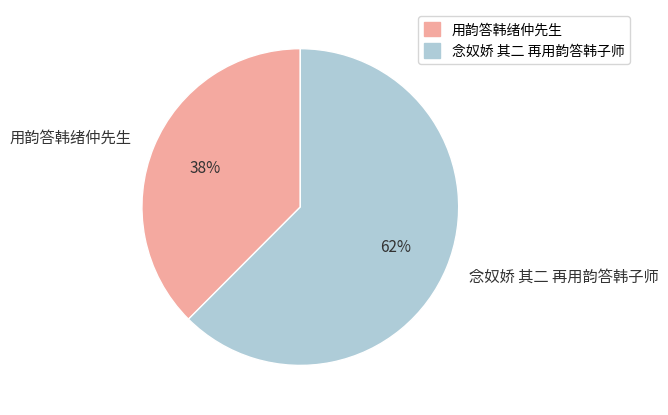

Is 念奴娇 其二 再用韵答韩子师 the majority of the pie?

Yes